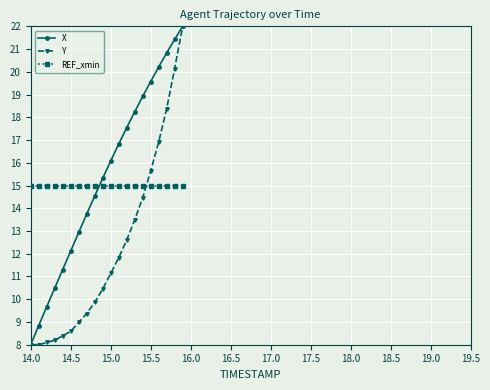

True or false: REF_xmin and X intersect in this chart.

True